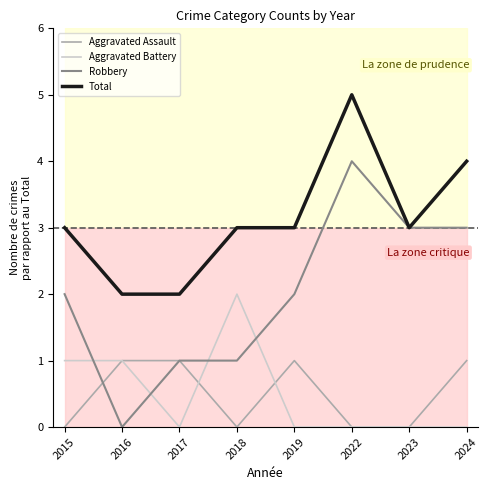

Reading right to left, extract all data points from this chart.

Aggravated Assault: 2024=1	2023=0	2022=0	2019=1	2018=0	2017=1	2016=1	2015=0
Aggravated Battery: 2024=0	2023=0	2022=0	2019=0	2018=2	2017=0	2016=1	2015=1
Robbery: 2024=3	2023=3	2022=4	2019=2	2018=1	2017=1	2016=0	2015=2
Total: 2024=4	2023=3	2022=5	2019=3	2018=3	2017=2	2016=2	2015=3